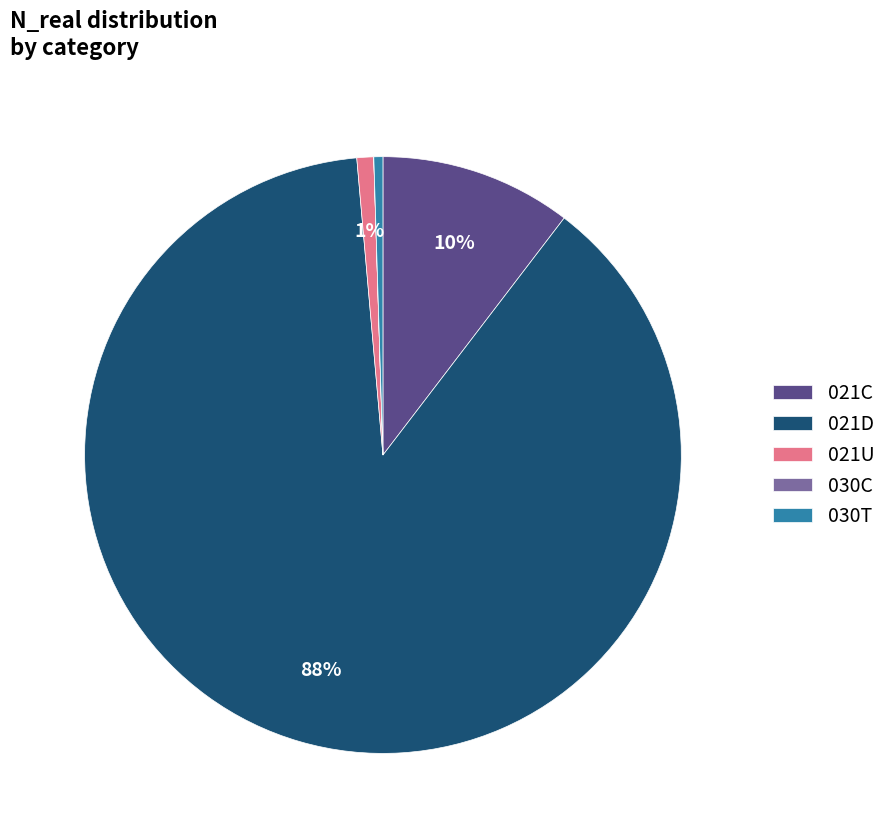

Between 021D and 021U, which is larger?

021D